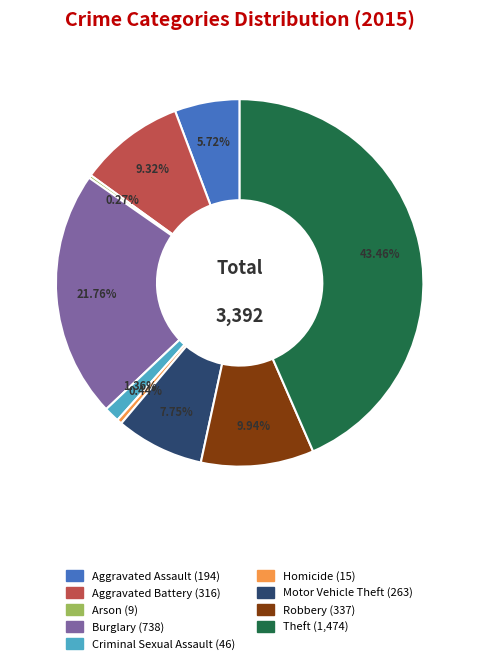

To the nearest percent, what is the average slice percentage?

11%